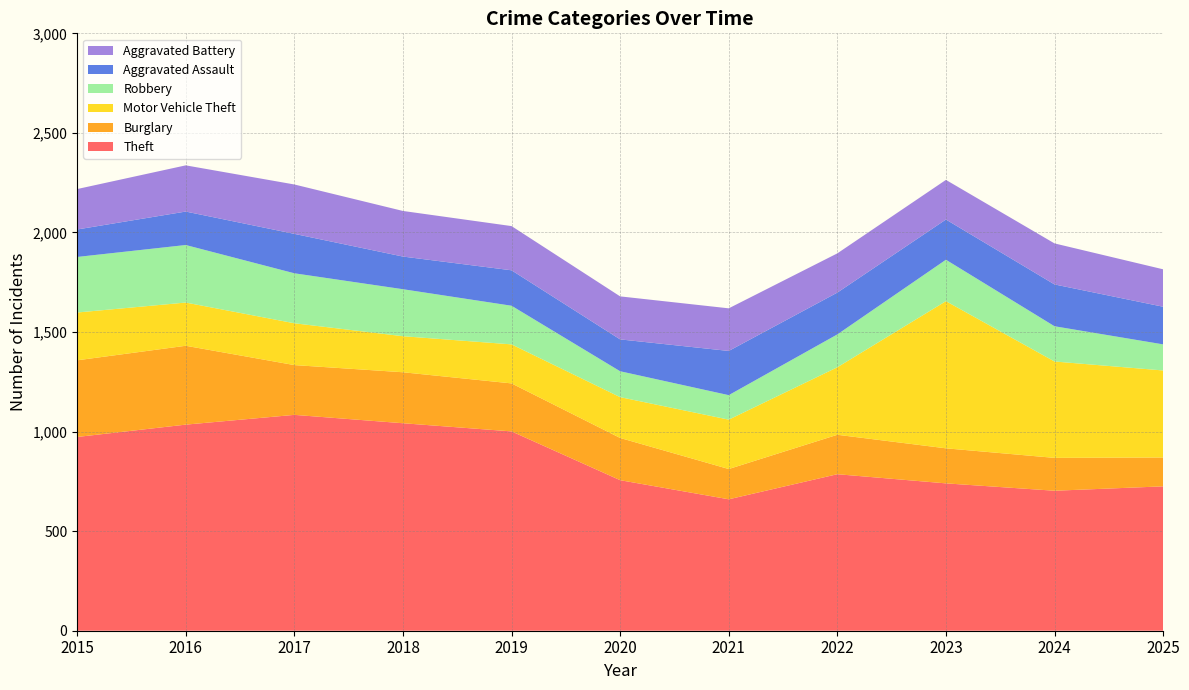

Reading right to left, list all the values displayed in this chart.

Theft: 725	703	740	786	660	756	1001	1042	1084	1035	973
Burglary: 145	165	176	198	152	212	241	256	250	396	385
Motor Vehicle Theft: 437	484	739	339	248	205	196	181	210	217	240
Robbery: 131	177	208	165	123	130	194	236	251	289	279
Aggravated Assault: 189	210	202	210	222	160	178	164	198	168	138
Aggravated Battery: 188	206	199	197	214	216	222	229	248	232	203